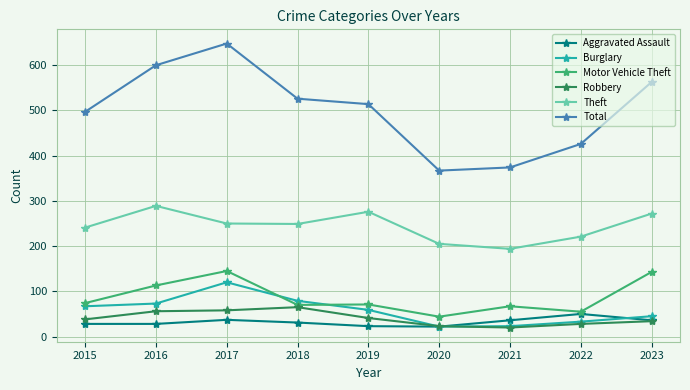

True or false: Motor Vehicle Theft has a value of 190 at 2017.

False